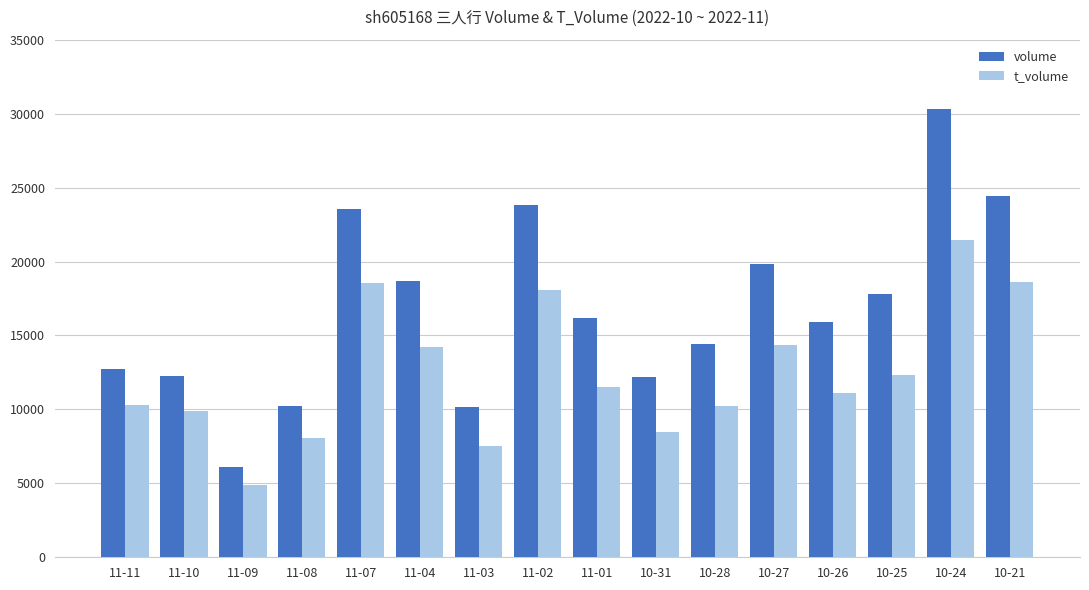

What are all the series names shown in the legend?

volume, t_volume